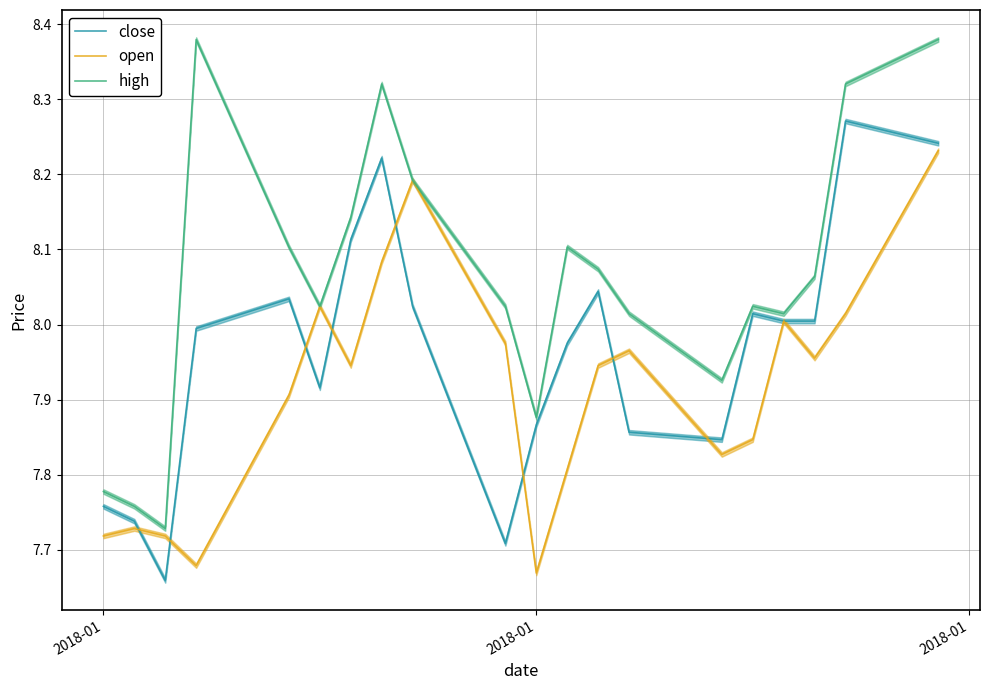

Reading left to right, transcribe all the data shown in this chart.

close: 7.8	7.7	7.7	8.0	8.0	7.9	8.1	8.2	8.0	7.7	7.9	8.0	8.0	7.9	7.8	8.0	8.0	8.0	8.3	8.2
open: 7.7	7.7	7.7	7.7	7.9	8.0	7.9	8.1	8.2	8.0	7.7	7.8	7.9	8.0	7.8	7.8	8.0	8.0	8.0	8.2
high: 7.8	7.8	7.7	8.4	8.1	8.0	8.1	8.3	8.2	8.0	7.9	8.1	8.1	8.0	7.9	8.0	8.0	8.1	8.3	8.4